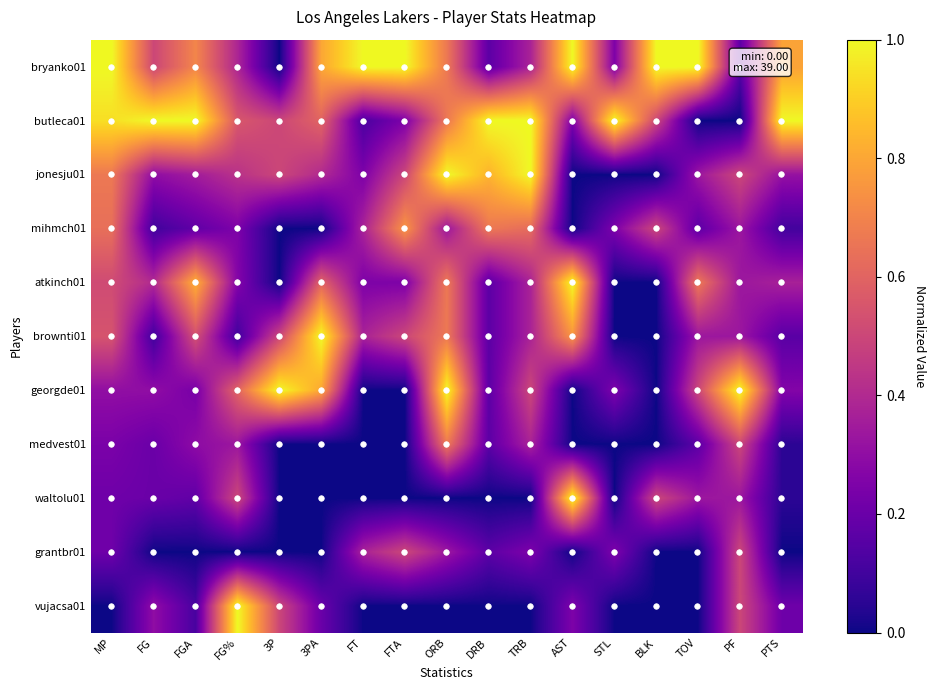

Reading right to left, extract all data points from this chart.

bryanko01: PTS=0.8	PF=0.2	TOV=1.0	BLK=1.0	STL=0.2	AST=1.0	TRB=0.4	DRB=0.2	ORB=0.7	FTA=1.0	FT=1.0	3PA=0.8	3P=0.0	FG%=0.4	FGA=0.7	FG=0.5	MP=1.0
butleca01: PTS=1.0	PF=0.0	TOV=0.0	BLK=0.5	STL=1.0	AST=0.2	TRB=1.0	DRB=1.0	ORB=0.7	FTA=0.2	FT=0.1	3PA=0.6	3P=0.5	FG%=0.6	FGA=1.0	FG=1.0	MP=0.9
jonesju01: PTS=0.3	PF=0.5	TOV=0.3	BLK=0.0	STL=0.0	AST=0.0	TRB=1.0	DRB=0.8	ORB=1.0	FTA=0.5	FT=0.2	3PA=0.4	3P=0.5	FG%=0.4	FGA=0.4	FG=0.3	MP=0.7
mihmch01: PTS=0.1	PF=0.3	TOV=0.2	BLK=0.5	STL=0.2	AST=0.0	TRB=0.6	DRB=0.7	ORB=0.3	FTA=0.8	FT=0.4	3PA=0.0	3P=0.0	FG%=0.2	FGA=0.2	FG=0.1	MP=0.6
atkinch01: PTS=0.4	PF=0.3	TOV=0.7	BLK=0.0	STL=0.0	AST=1.0	TRB=0.4	DRB=0.2	ORB=0.7	FTA=0.2	FT=0.2	3PA=0.6	3P=0.0	FG%=0.3	FGA=0.8	FG=0.4	MP=0.5
brownti01: PTS=0.2	PF=0.3	TOV=0.3	BLK=0.0	STL=0.0	AST=0.8	TRB=0.4	DRB=0.2	ORB=0.7	FTA=0.5	FT=0.4	3PA=1.0	3P=0.5	FG%=0.1	FGA=0.5	FG=0.1	MP=0.5
georgde01: PTS=0.3	PF=1.0	TOV=0.5	BLK=0.0	STL=0.2	AST=0.0	TRB=0.5	DRB=0.2	ORB=1.0	FTA=0.0	FT=0.0	3PA=0.8	3P=1.0	FG%=0.6	FGA=0.2	FG=0.3	MP=0.3
medvest01: PTS=0.1	PF=0.5	TOV=0.2	BLK=0.0	STL=0.0	AST=0.0	TRB=0.4	DRB=0.2	ORB=0.7	FTA=0.0	FT=0.0	3PA=0.0	3P=0.0	FG%=0.3	FGA=0.3	FG=0.2	MP=0.2
waltolu01: PTS=0.1	PF=0.3	TOV=0.3	BLK=0.5	STL=0.0	AST=1.0	TRB=0.0	DRB=0.0	ORB=0.0	FTA=0.0	FT=0.0	3PA=0.0	3P=0.0	FG%=0.5	FGA=0.2	FG=0.2	MP=0.2
grantbr01: PTS=0.0	PF=0.5	TOV=0.0	BLK=0.0	STL=0.2	AST=0.0	TRB=0.2	DRB=0.2	ORB=0.3	FTA=0.5	FT=0.4	3PA=0.0	3P=0.0	FG%=0.0	FGA=0.0	FG=0.0	MP=0.2
vujacsa01: PTS=0.2	PF=0.5	TOV=0.0	BLK=0.0	STL=0.0	AST=0.2	TRB=0.0	DRB=0.0	ORB=0.0	FTA=0.0	FT=0.0	3PA=0.2	3P=0.5	FG%=1.0	FGA=0.1	FG=0.3	MP=0.0